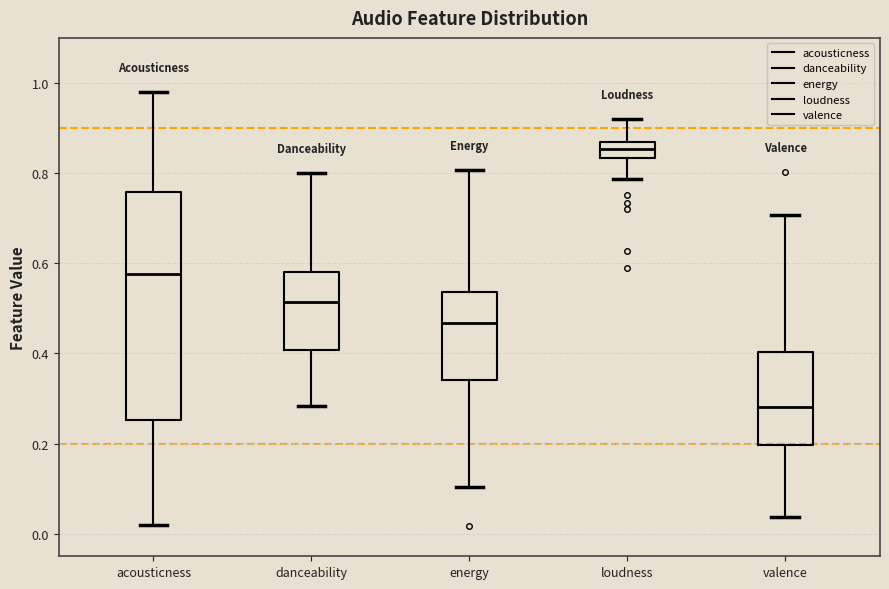

Reading left to right, read every box against the y-axis: the position of its median line, the range the box covers, and the ends of its whiskers. The values are not printed on the chart, so give them approximately, as read against the axis.

acousticness: median 0.58, box 0.26 to 0.76, whiskers 0.02 to 0.98
danceability: median 0.52, box 0.40 to 0.58, whiskers 0.28 to 0.80
energy: median 0.46, box 0.34 to 0.54, whiskers 0.10 to 0.80
loudness: median 0.86 (inside the box), box 0.84 to 0.86, whiskers 0.78 to 0.92
valence: median 0.28, box 0.20 to 0.40, whiskers 0.04 to 0.70